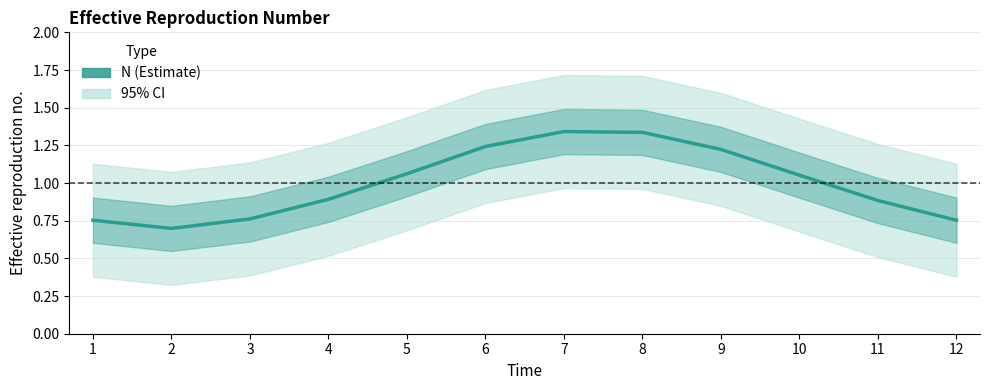

What is the value of the 6th point from the left?

1.2